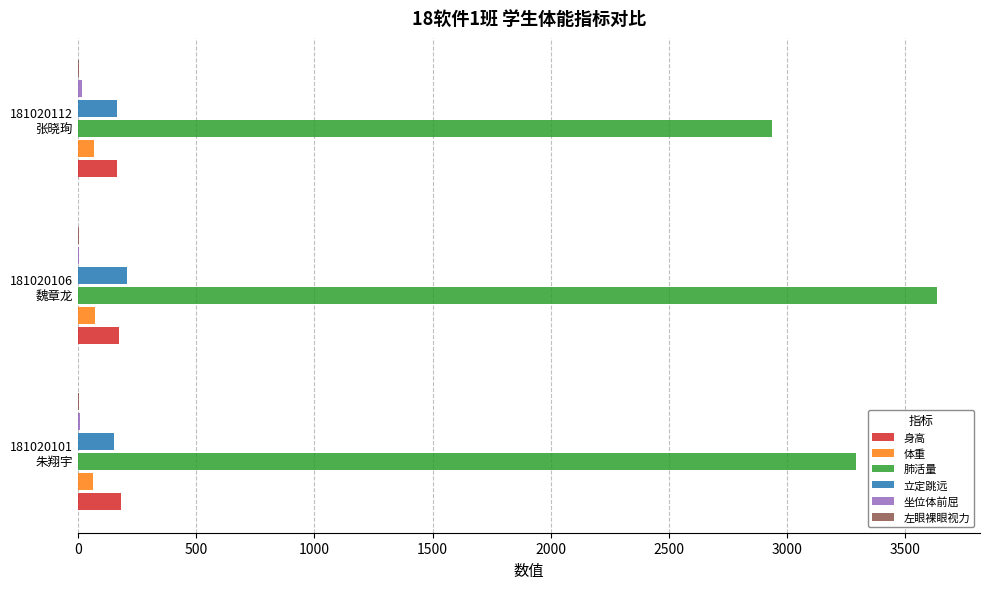

What is the greatest value displayed?

3634.0